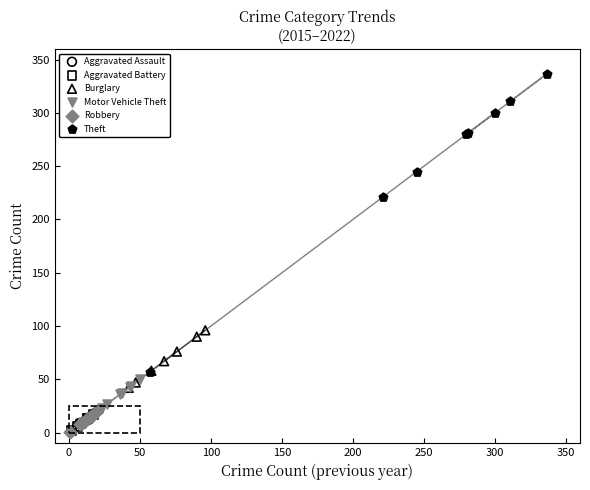

Which series has the widest spread of Y values?

Theft